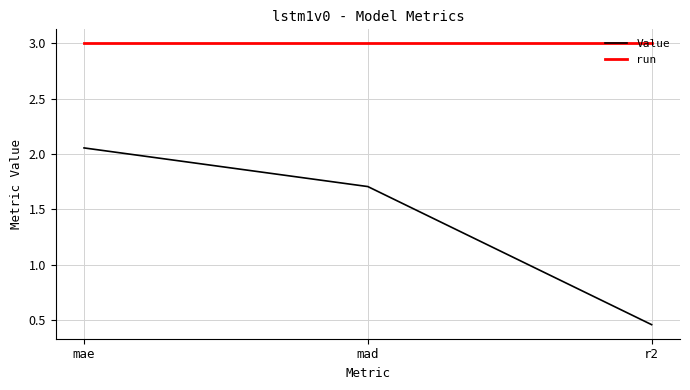

At which category is the sum across all series the highest?

mae